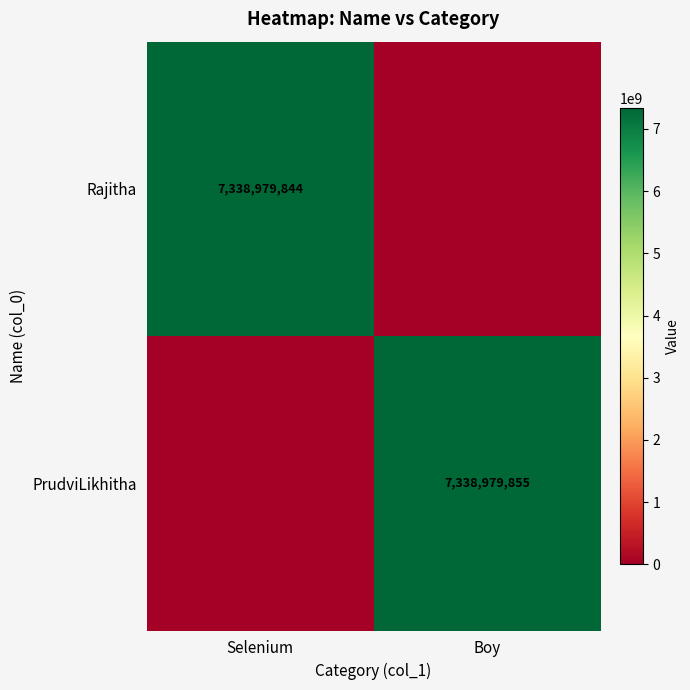

True or false: Rajitha has a value of 3988608735 at Selenium.

False